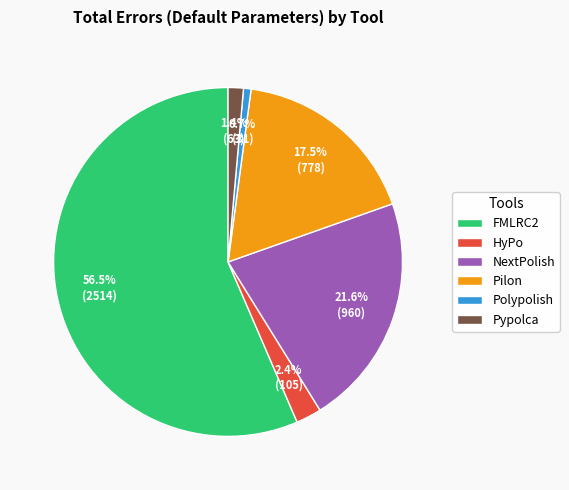

Rank the categories by value from highest to lowest.

FMLRC2, NextPolish, Pilon, HyPo, Pypolca, Polypolish